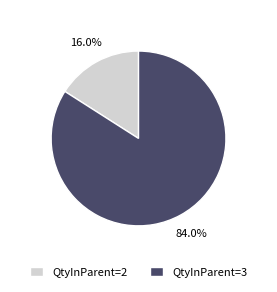

Which has a higher value, QtyInParent=2 or QtyInParent=3?

QtyInParent=3